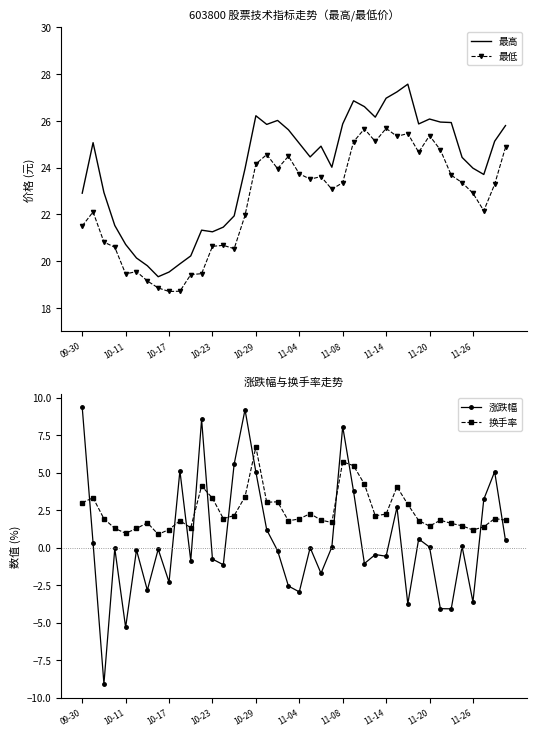

What are all the series names shown in the legend?

最高, 最低, 涨跌幅, 换手率